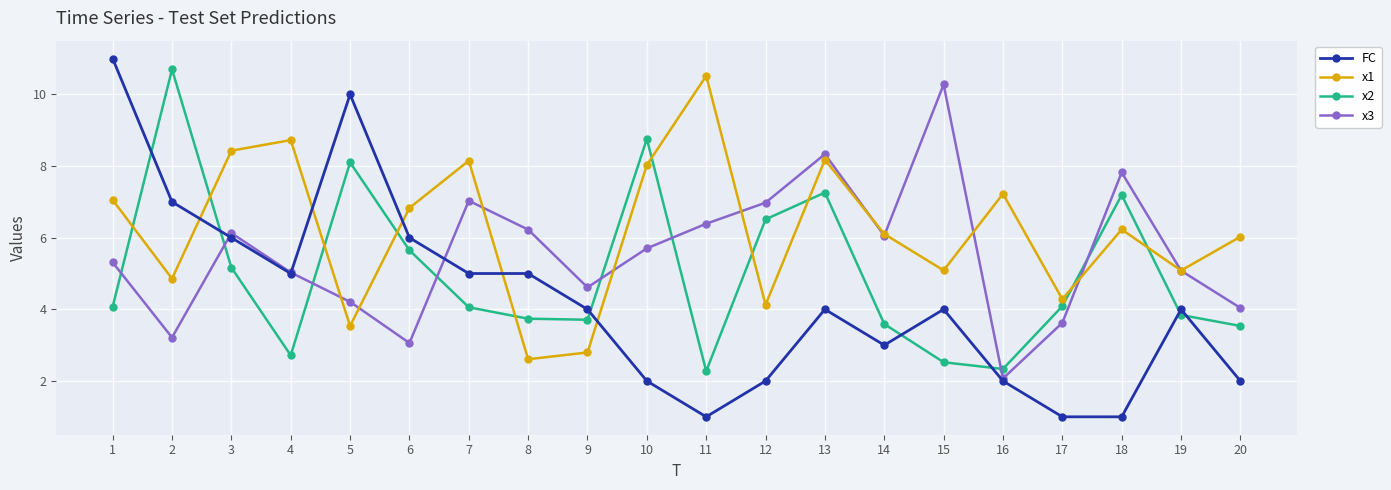

How many distinct data groups are displayed?

4